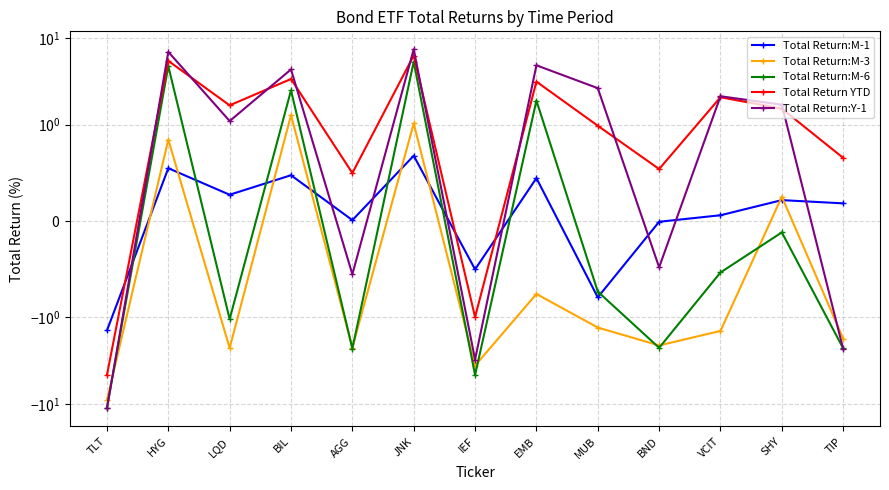

The value of Total Return YTD at MUB is 1.5. True or false?

False